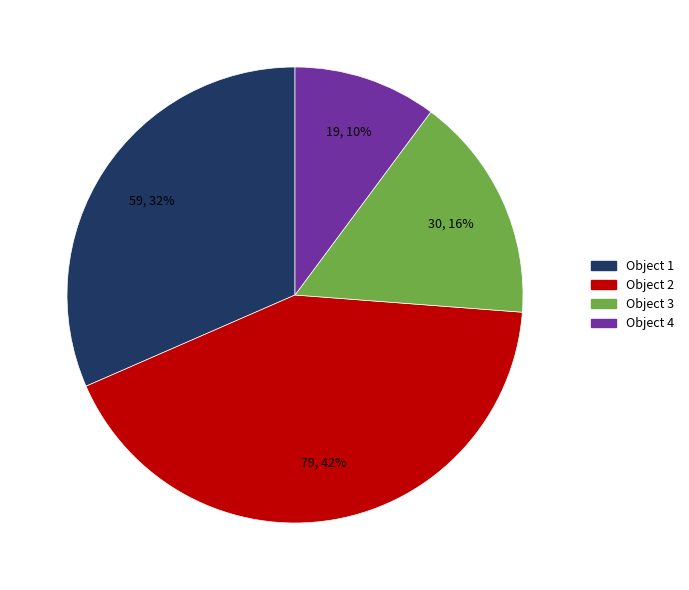

To the nearest percent, what is the average slice percentage?

25%